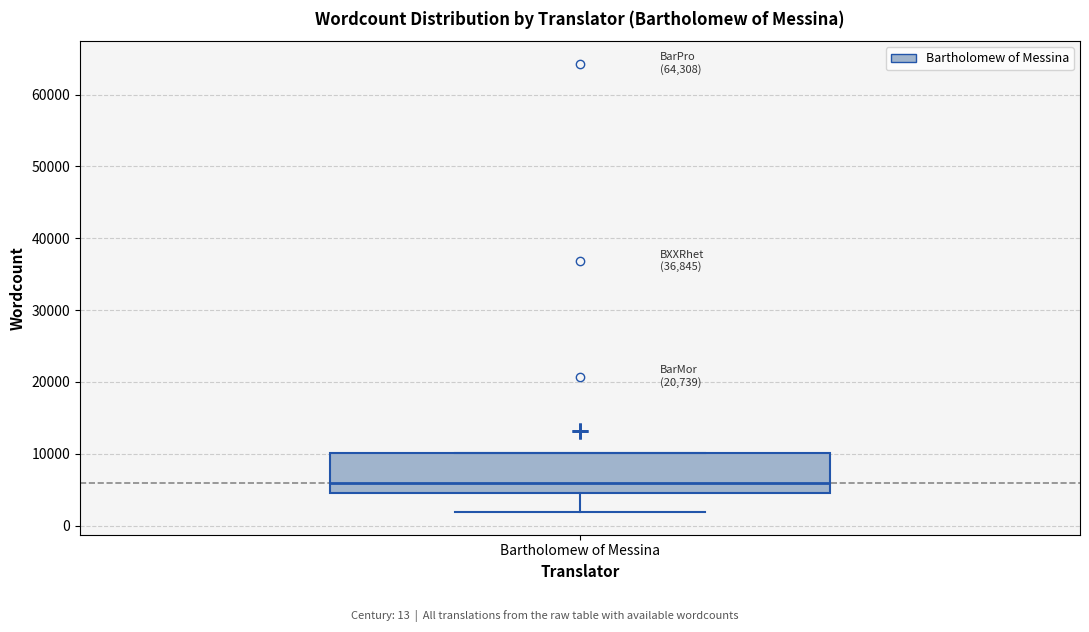

Where is the lower edge of the box for Bartholomew of Messina on the y-axis? The values are not printed on the chart, so give them approximately, as read against the axis.

5000